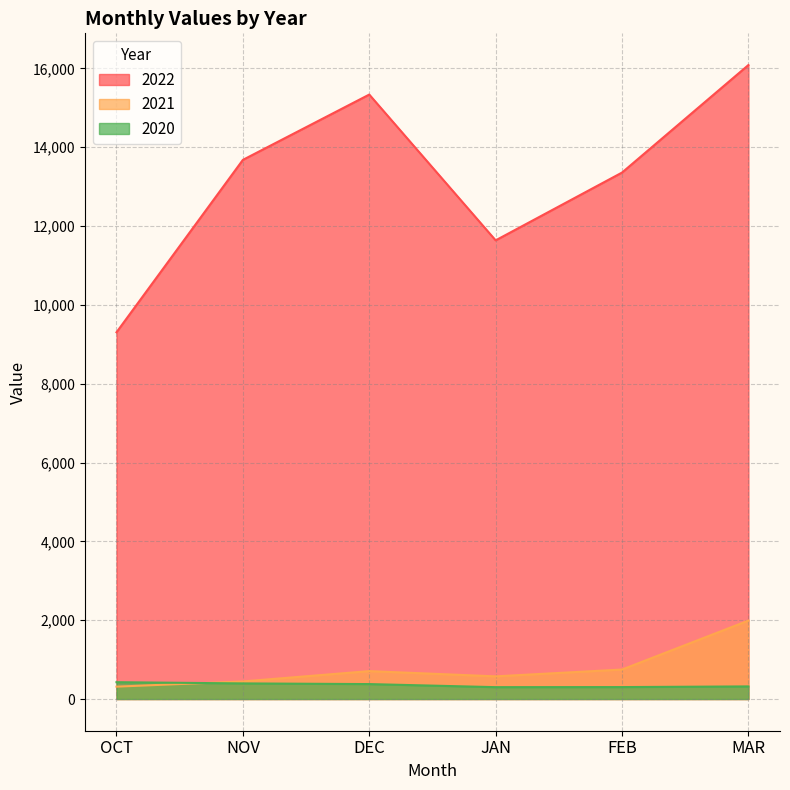

Reading right to left, list all the values displayed in this chart.

2022: 16085	13357	11637	15336	13679	9305
2021: 1990	748	575	708	446	314
2020: 320	303	301	379	396	427